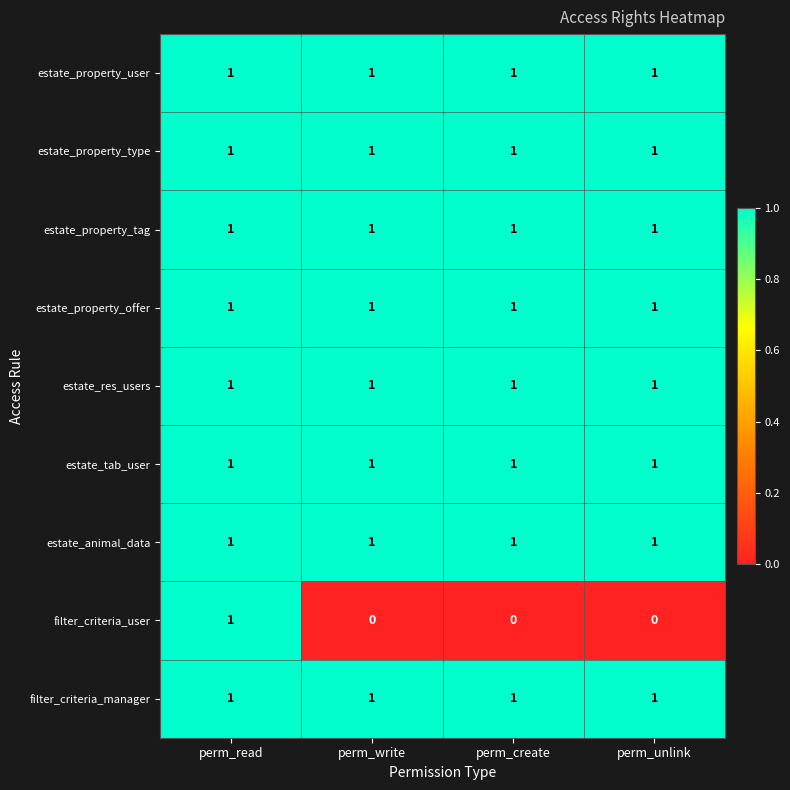

Is it true that estate_property_tag equals 2 at perm_unlink?

False